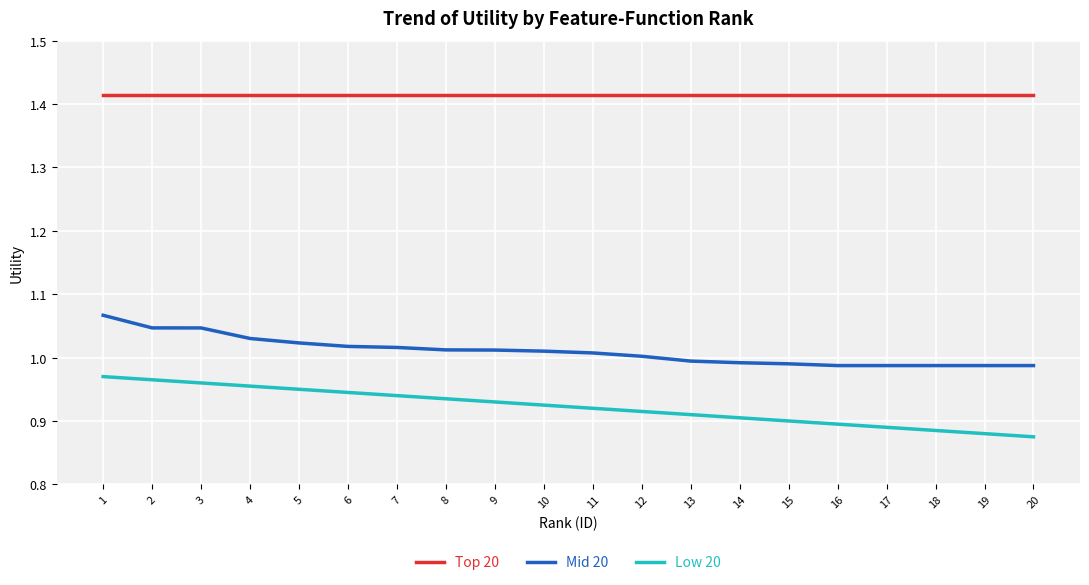

True or false: Low 20 and Mid 20 cross at least once.

False